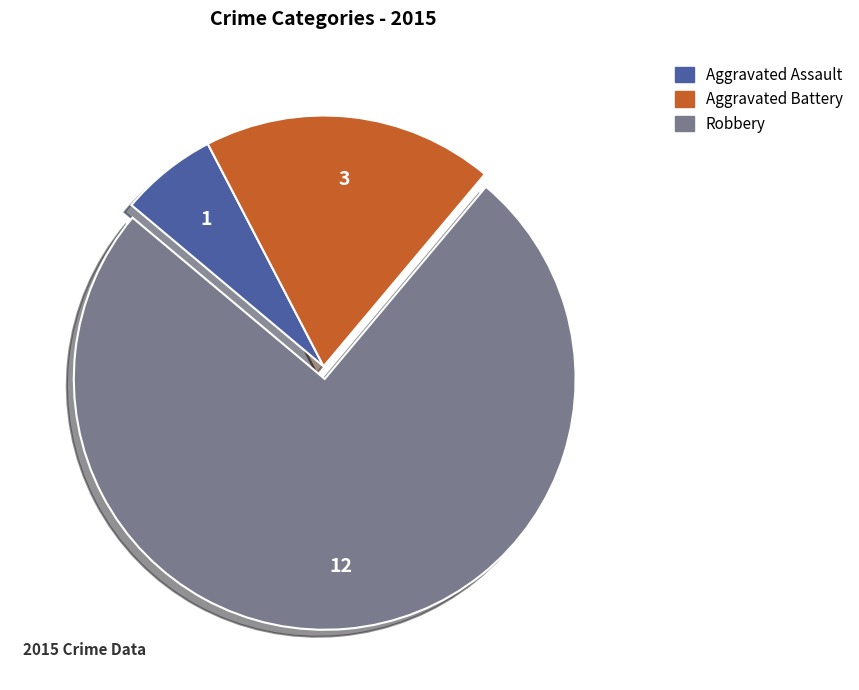

Which category has the biggest portion of the pie?

Robbery